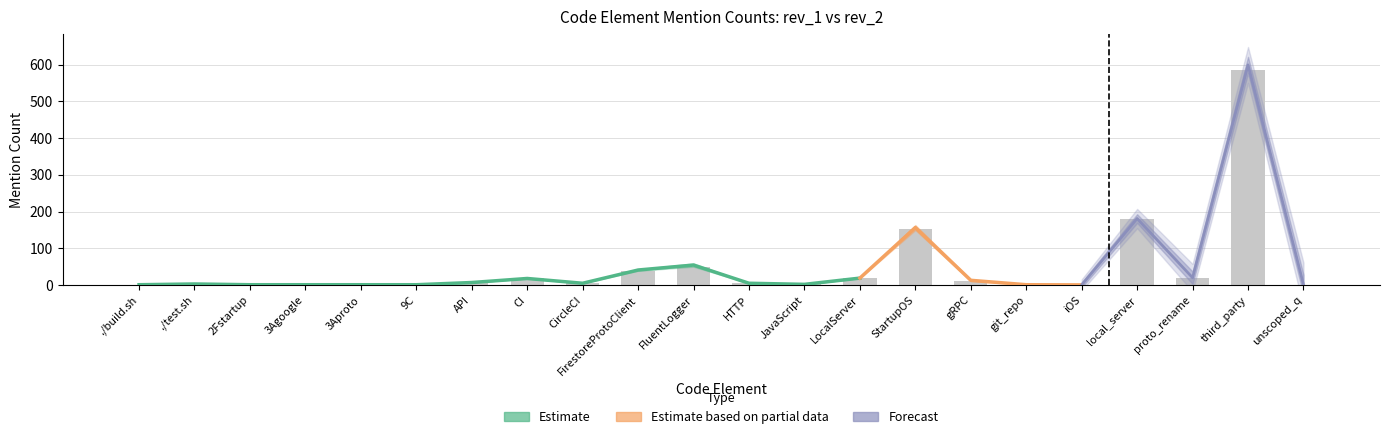

What is the sum of the values at ./build.sh and git_repo?

2